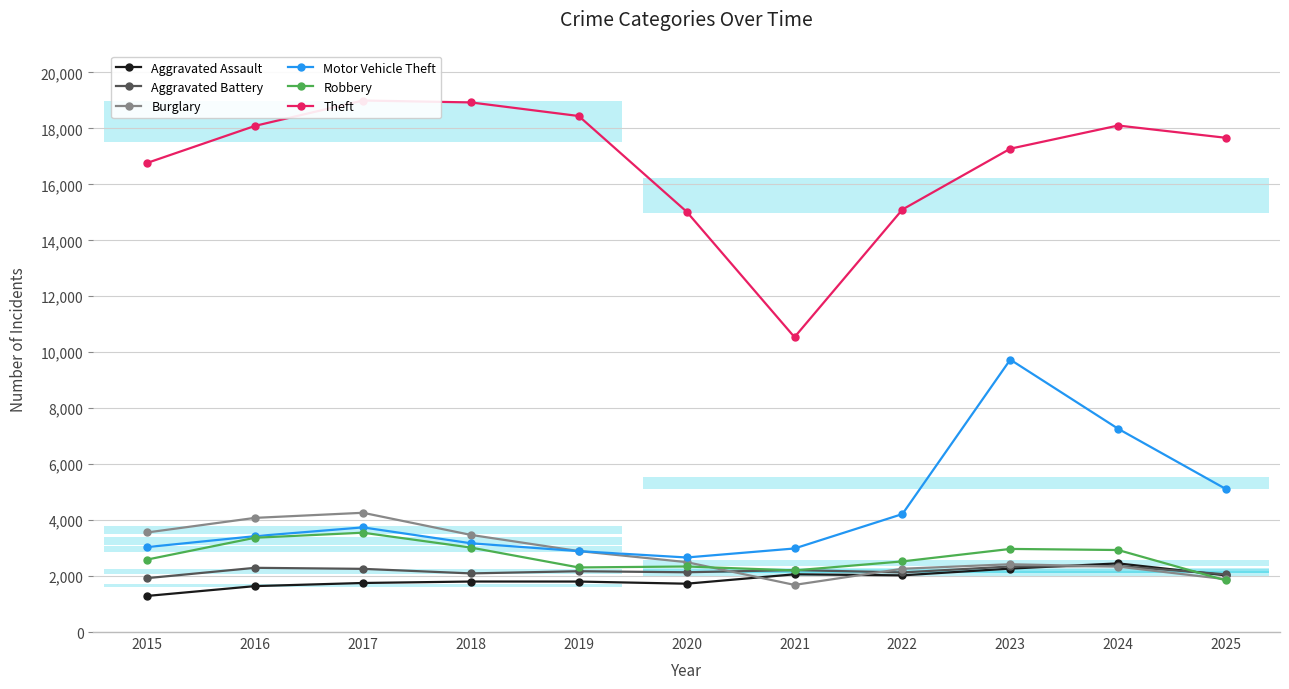

What is the sum of all Aggravated Assault values?

20855